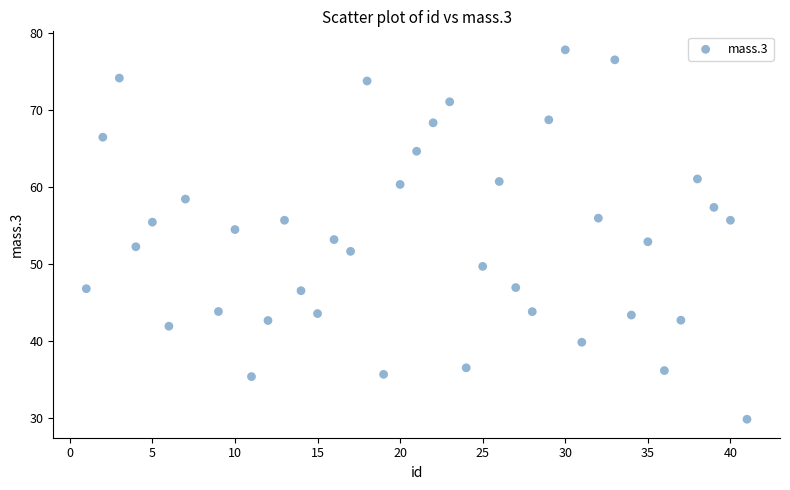

What is the range of X values (max minus min)?

40.0